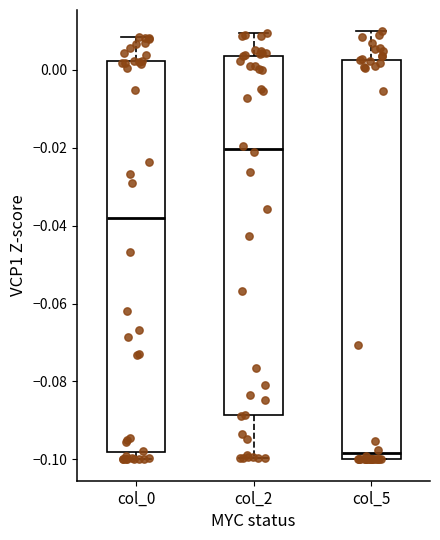

Which box has the highest median line?

col_2